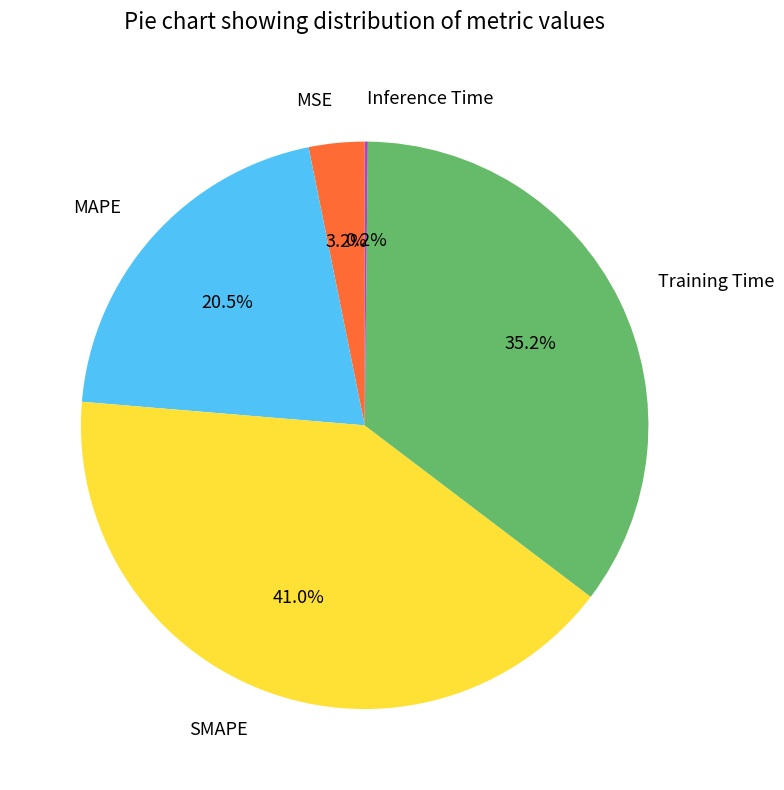

Does any single category account for the majority?

No